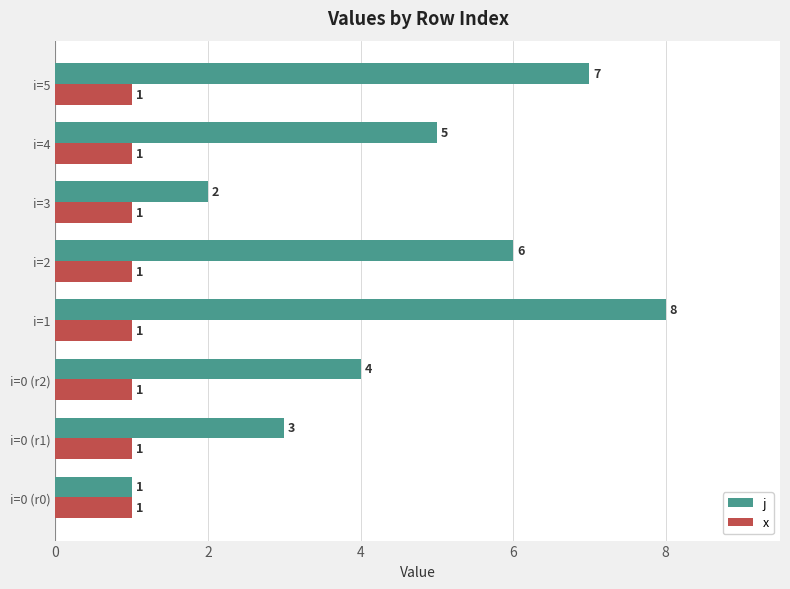

Rank the categories by j value from highest to lowest.

i=1, i=5, i=2, i=4, i=0 (r2), i=0 (r1), i=3, i=0 (r0)